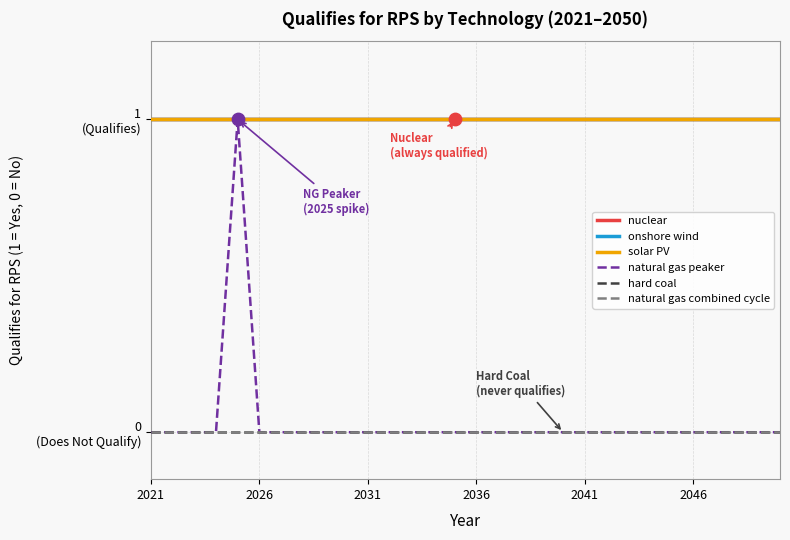

Does the chart have visible grid lines?

Yes